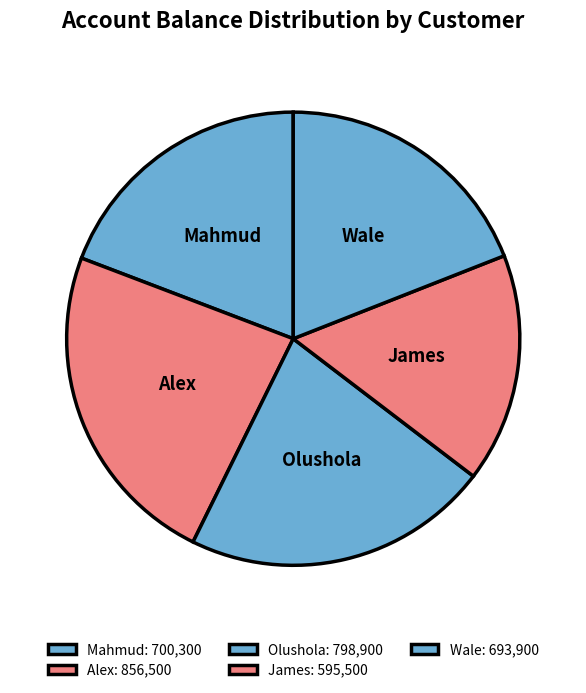

How many segments does this pie chart have?

5